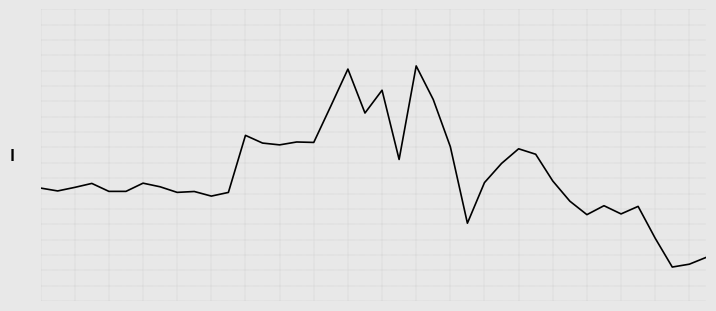

Reading left to right, extract all data points from this chart.

0.3	0.3	0.3	0.3	0.3	0.3	0.3	0.3	0.3	0.3	0.3	0.3	0.5	0.5	0.5	0.5	0.5	0.7	0.8	0.6	0.7	0.4	0.8	0.7	0.5	0.2	0.3	0.4	0.5	0.5	0.3	0.3	0.2	0.2	0.2	0.2	0.1	-0.0	-0.0	0.0